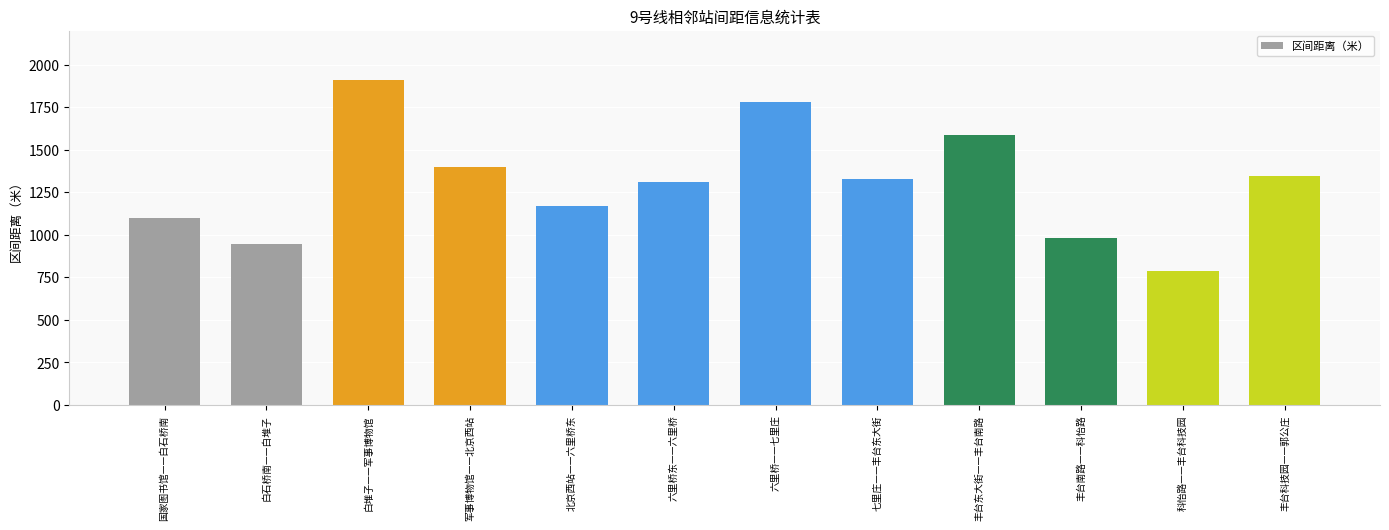

True or false: the data shows 1778 at 六里桥——七里庄.

True